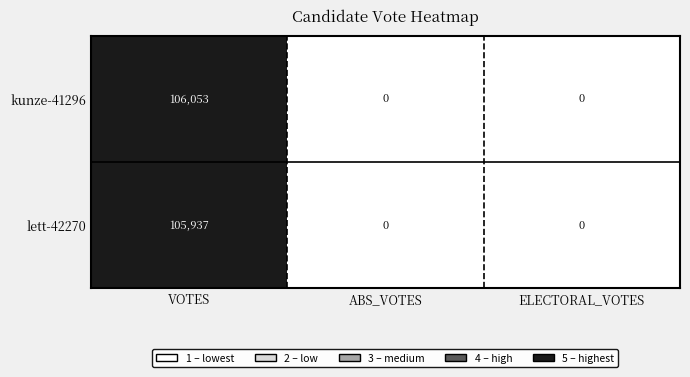

What is the sum of all kunze-41296 values?

106053